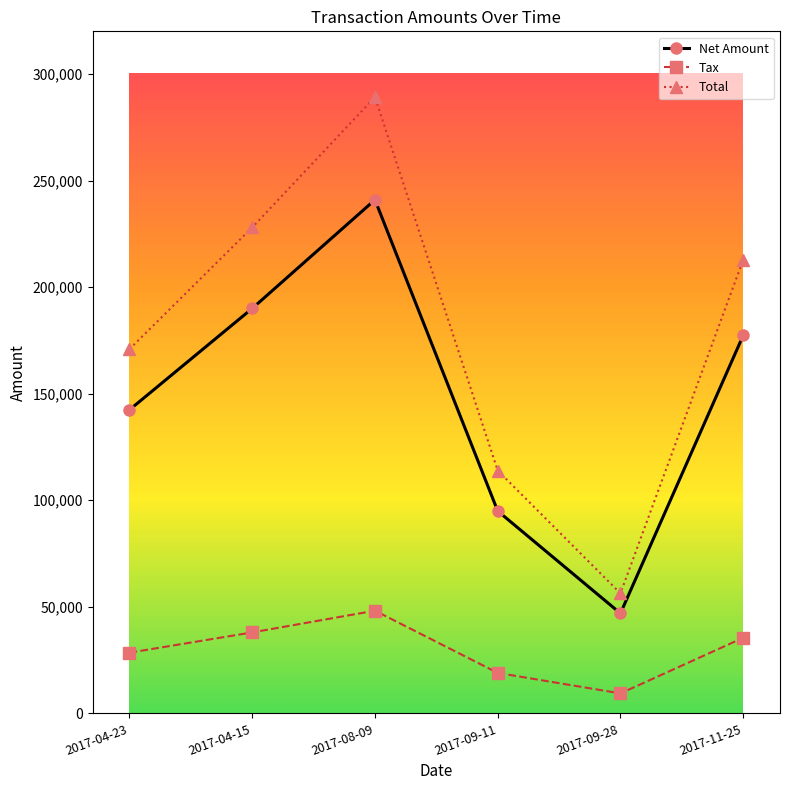

Rank the series by their average value, from highest to lowest.

Total, Net Amount, Tax